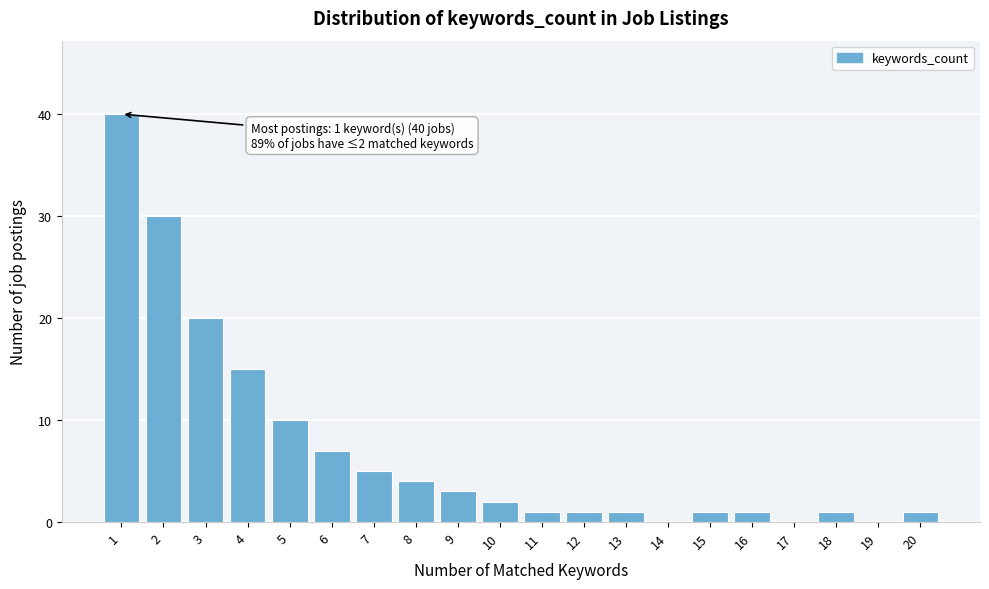

Reading right to left, transcribe all the data shown in this chart.

20=1	19=0	18=1	17=0	16=1	15=1	14=0	13=1	12=1	11=1	10=2	9=3	8=4	7=5	6=7	5=10	4=15	3=20	2=30	1=40